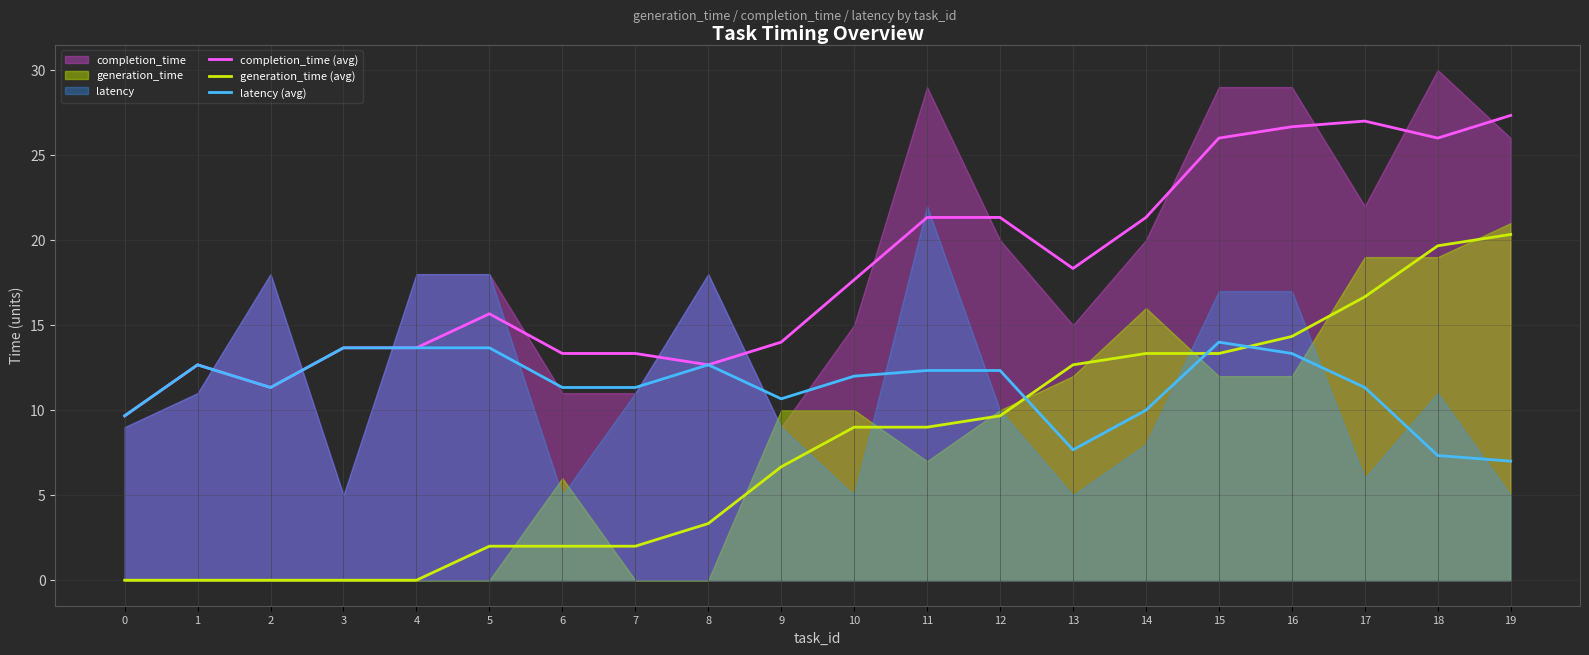

Between 0 and 13, which is larger?

13